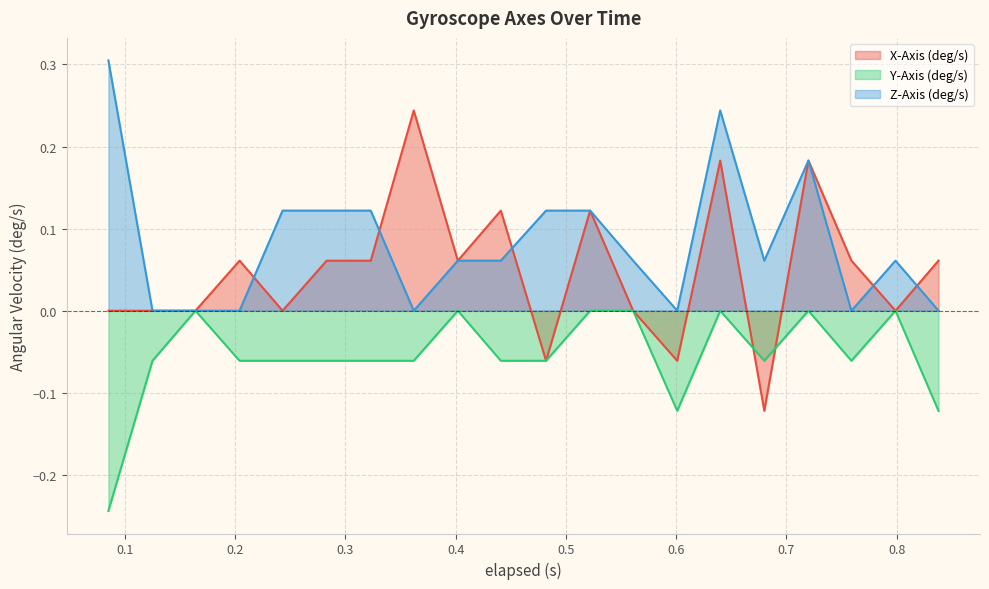

How many lines are shown in the chart?

3